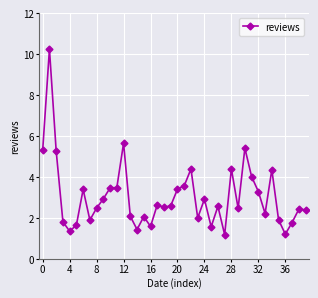

What is the value of the 17th point from the left?

1.6